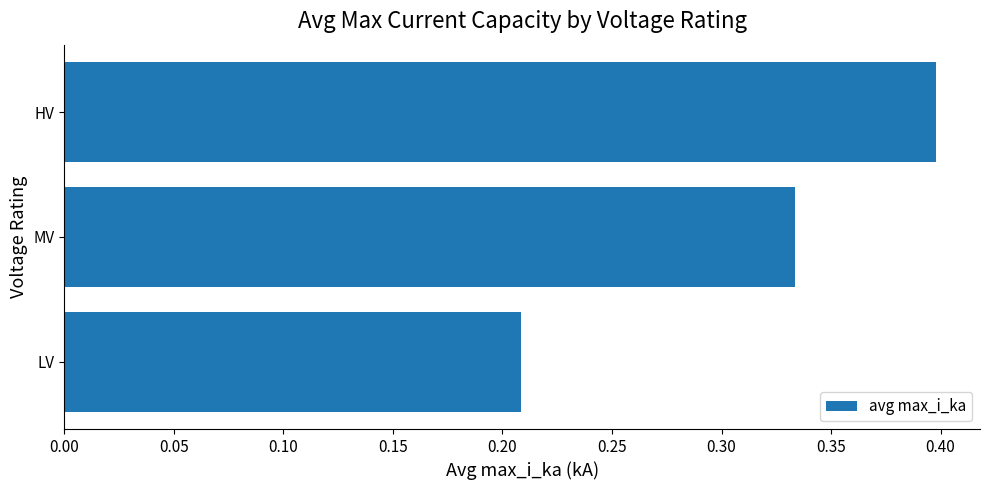

List the labels in order of value, smallest first.

LV, MV, HV